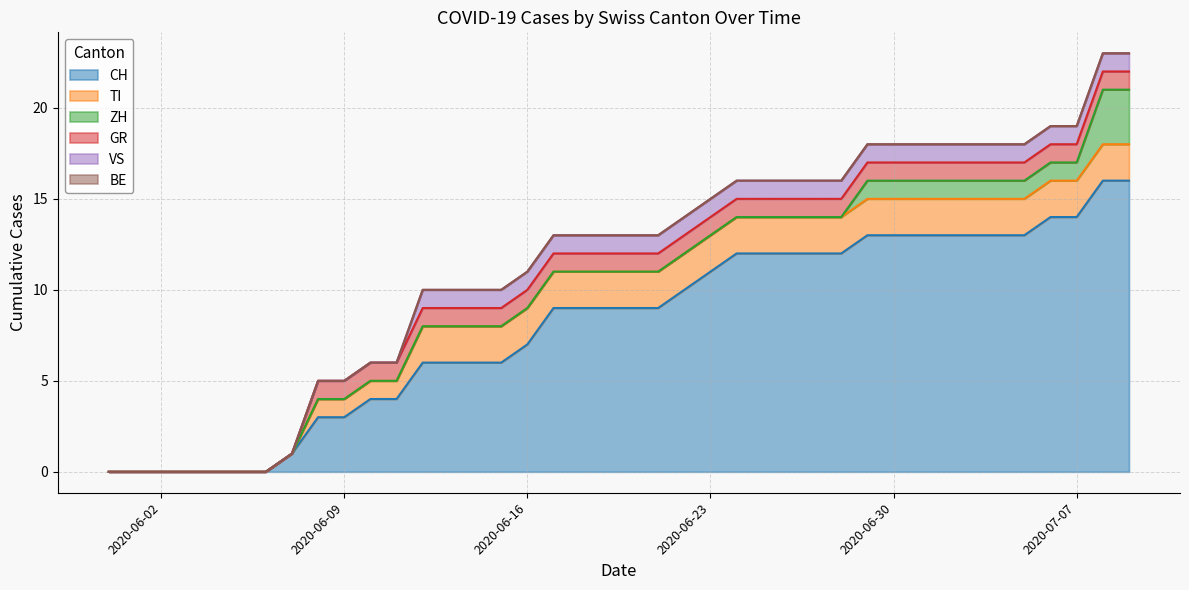

What is the difference between the maximum and minimum values in the ZH series?

3